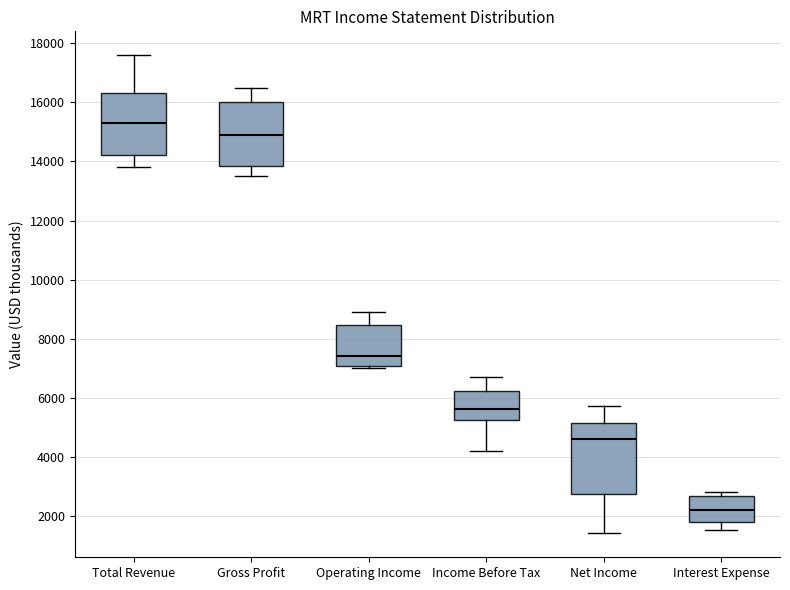

Where does the lower whisker of the box for Interest Expense end on the y-axis? The values are not printed on the chart, so give them approximately, as read against the axis.

1600